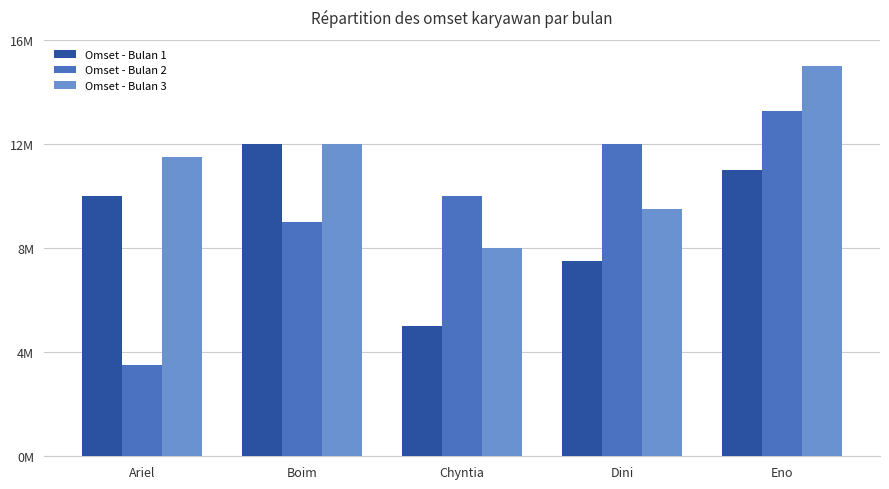

What are all the series names shown in the legend?

Omset - Bulan 1, Omset - Bulan 2, Omset - Bulan 3